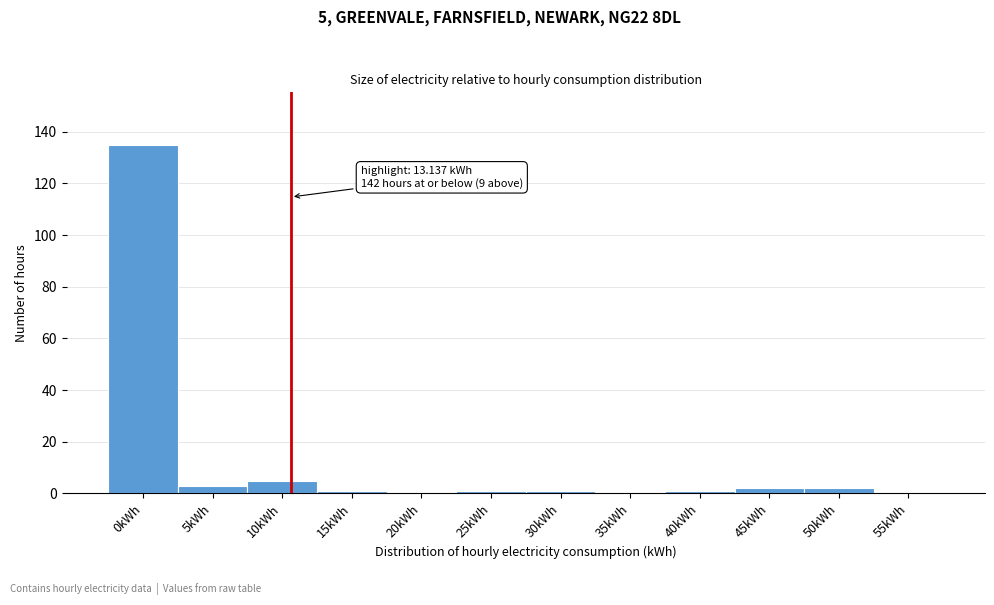

Reading left to right, list all the values displayed in this chart.

0kWh=135	5kWh=3	10kWh=5	15kWh=1	20kWh=0	25kWh=1	30kWh=1	35kWh=0	40kWh=1	45kWh=2	50kWh=2	55kWh=0